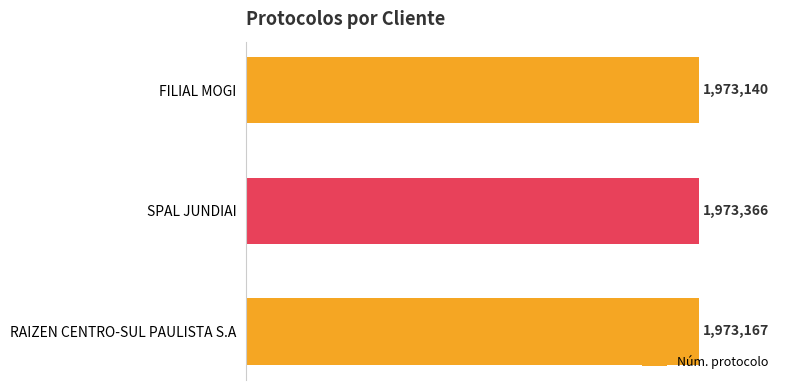

Is it true that the value at FILIAL MOGI is 1973140?

True